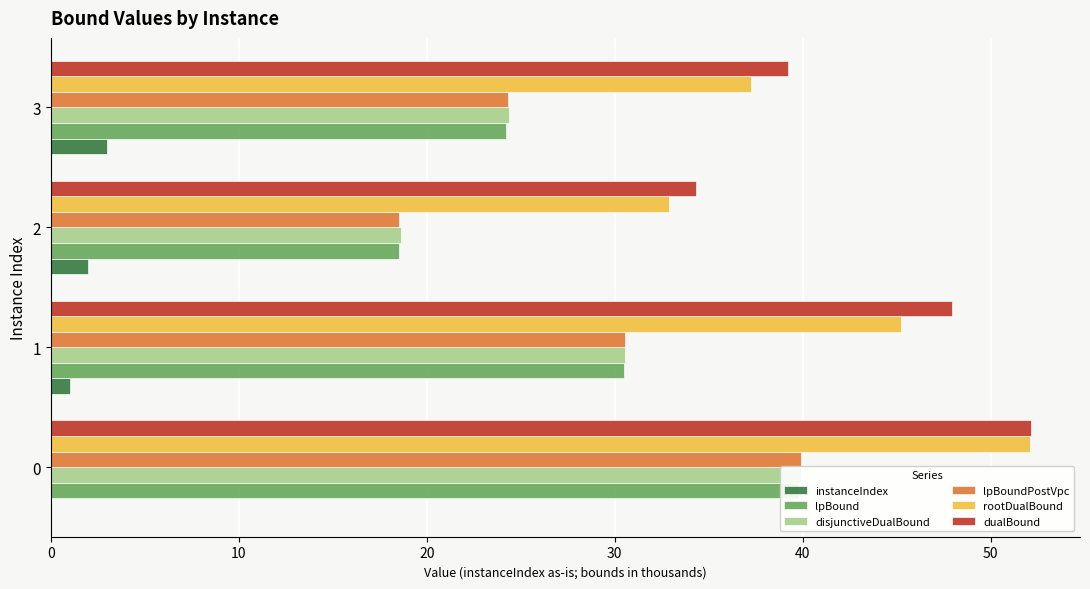

Is the value of instanceIndex at 2 greater than the value of lpBound at 3?

No